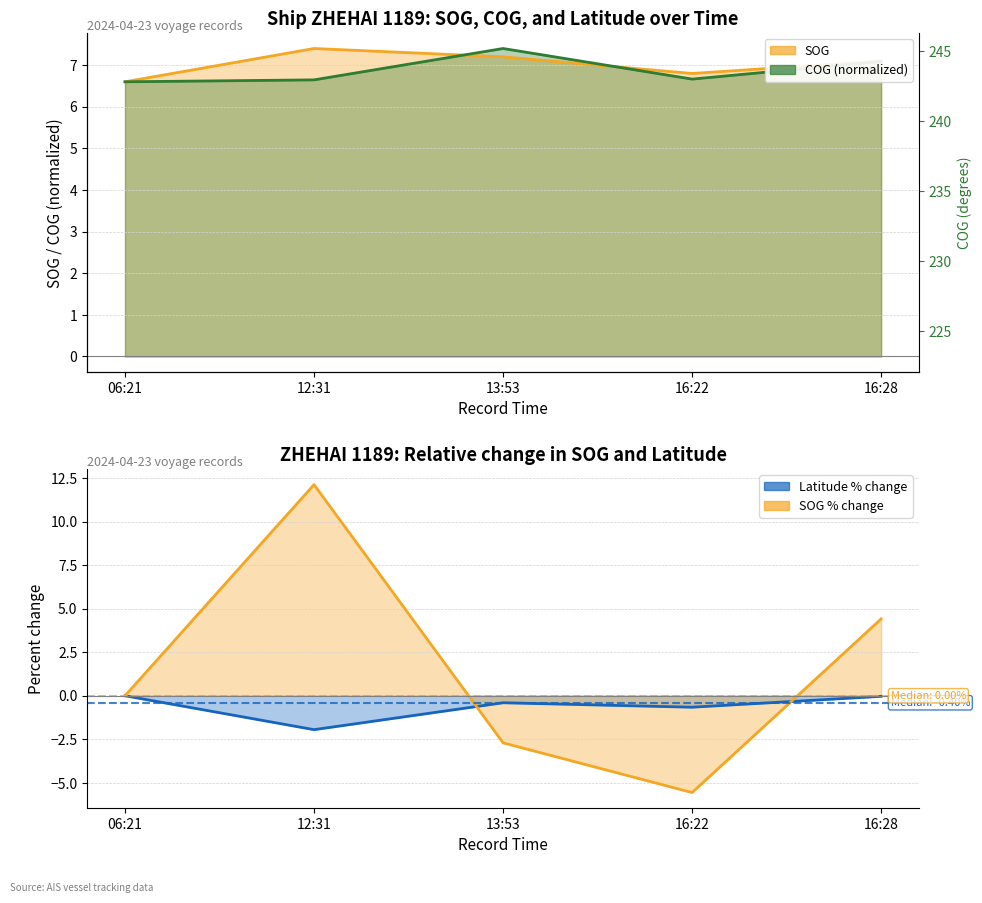

What is the label of the 5th point from the right?

06:21